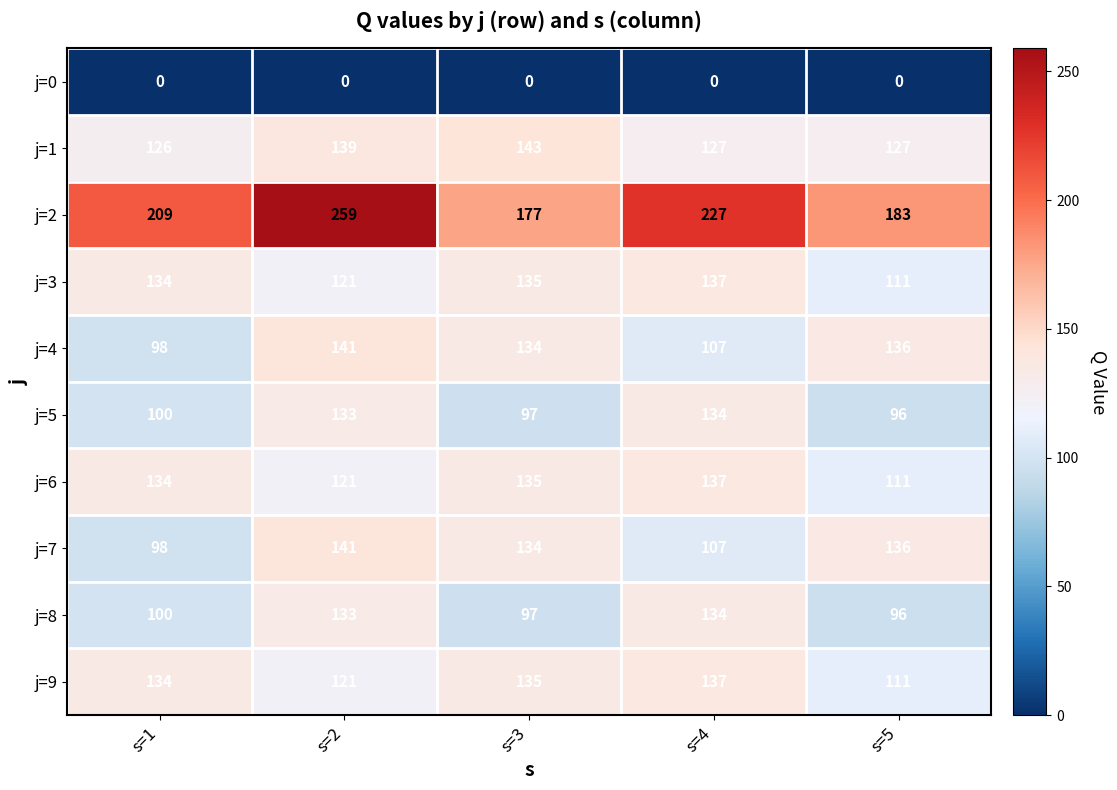

At which category is the sum across all series the highest?

s=2